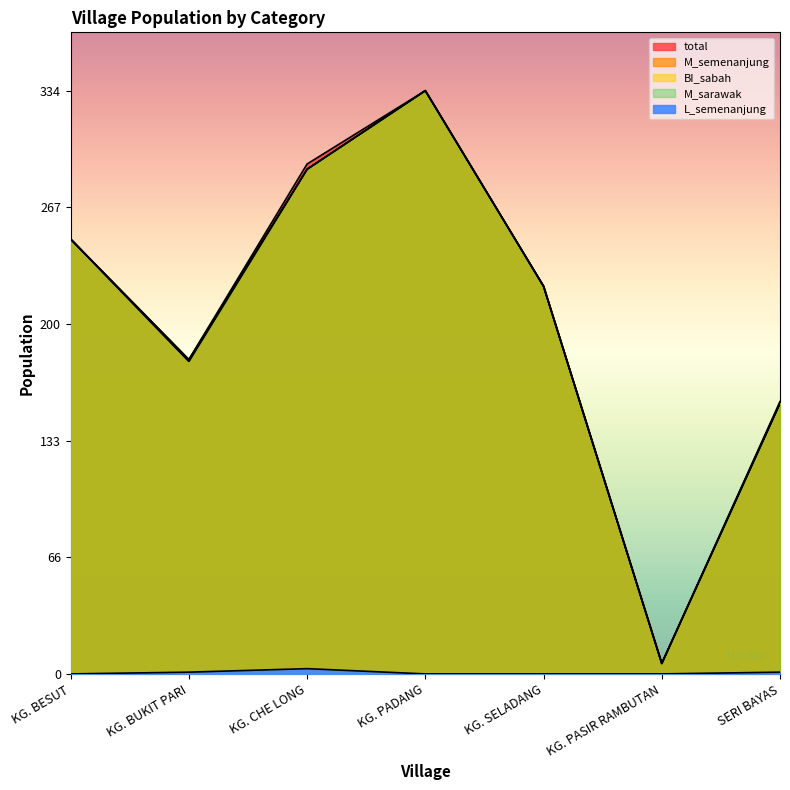

What is the average value of the total series?

206